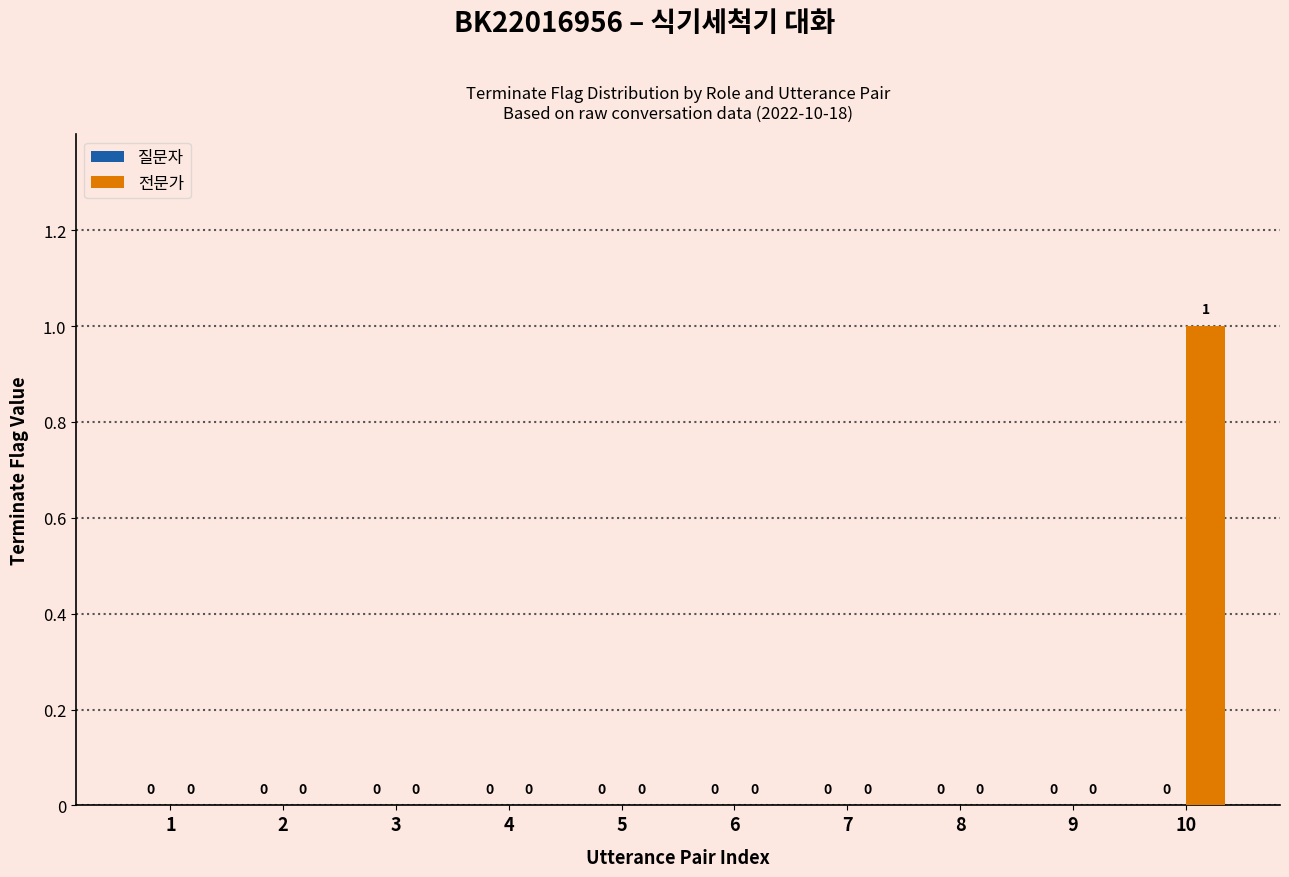

Which category has the highest value across all series?

10